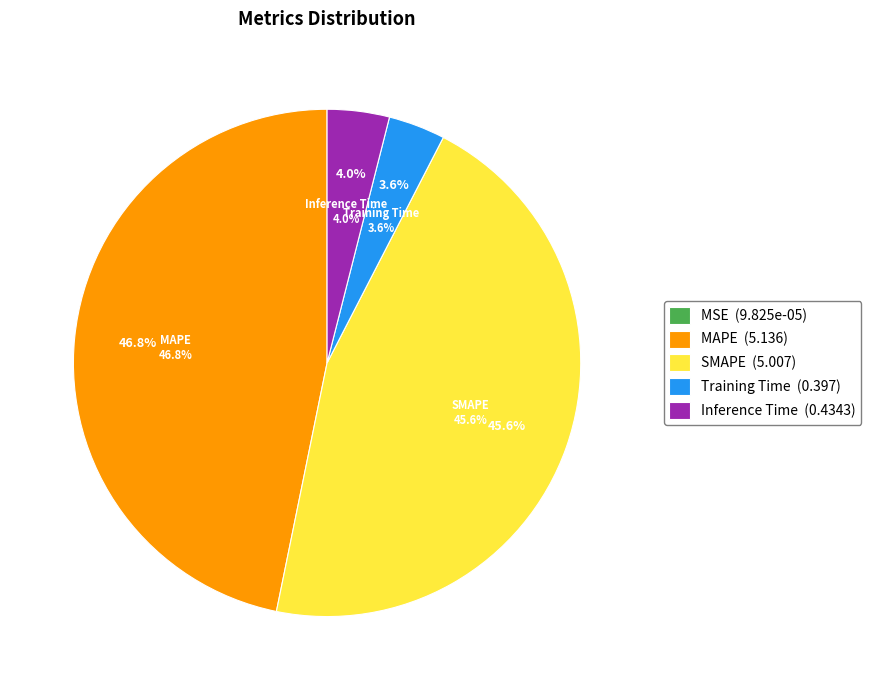

Count the number of slices in the pie.

5